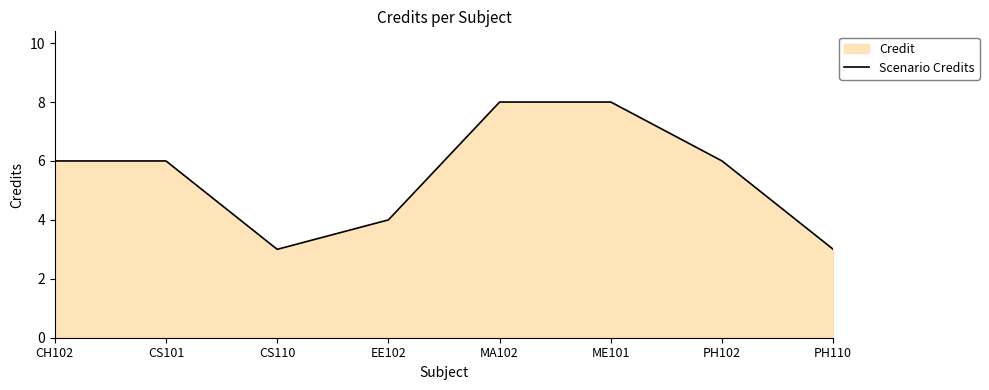

At which label is the value closest to 5?

CH102